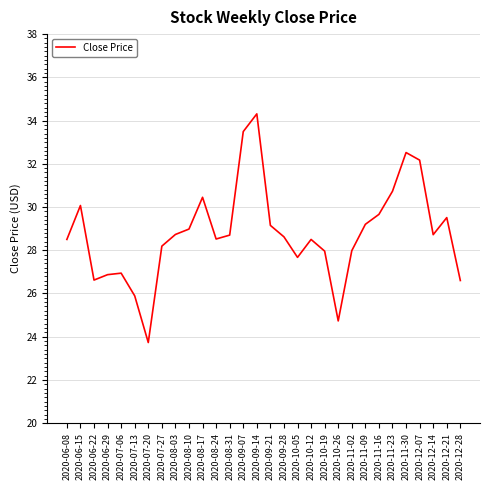

Is it true that the value at 2020-10-12 is 28.5?

True